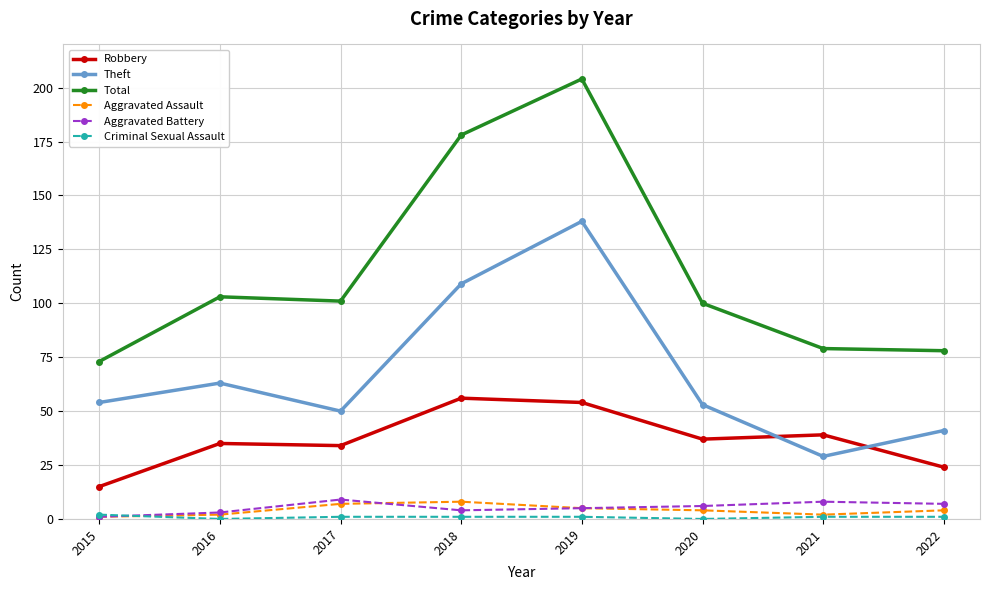

Which series has the largest range (max minus min)?

Total